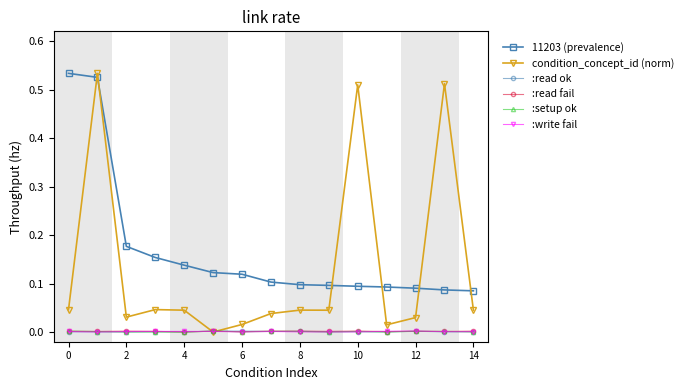

Which series has the widest spread of values?

condition_concept_id (norm)